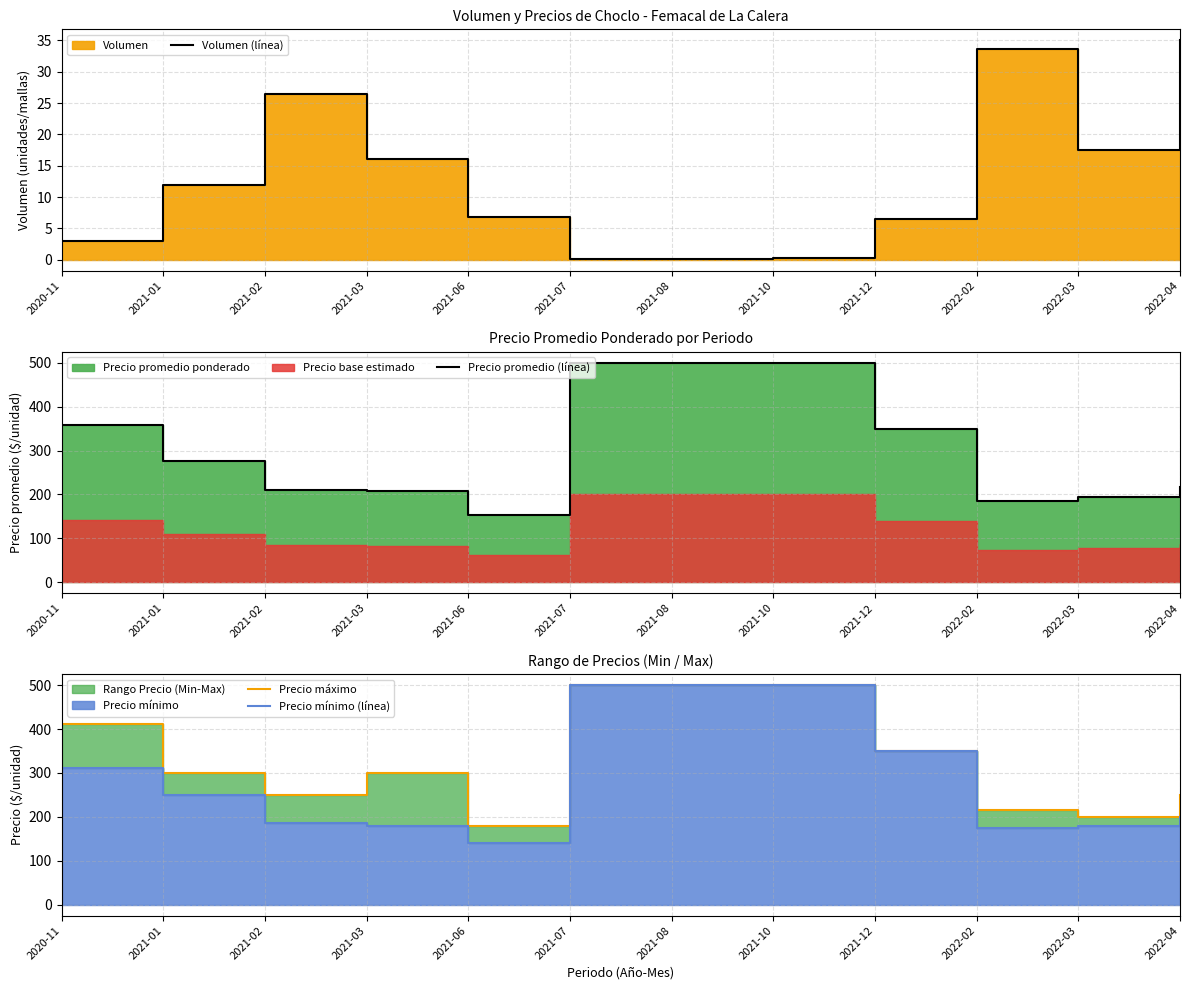

What value does the Volumen (línea) series have at 2022-02?

33.6